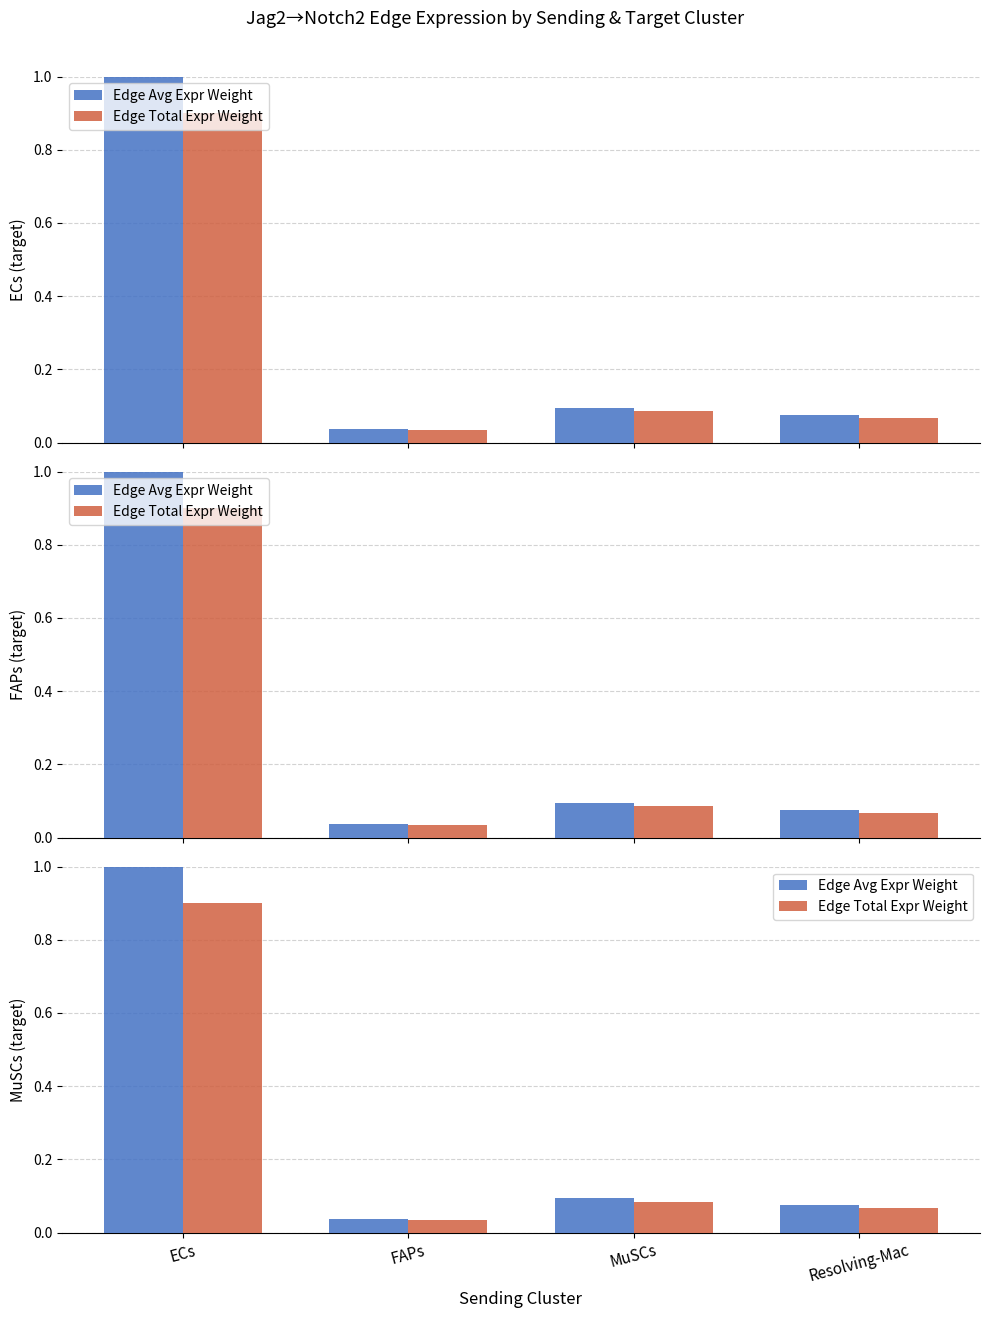

Rank the series at FAPs from lowest to highest value.

Edge Total Expr Weight, Edge Avg Expr Weight